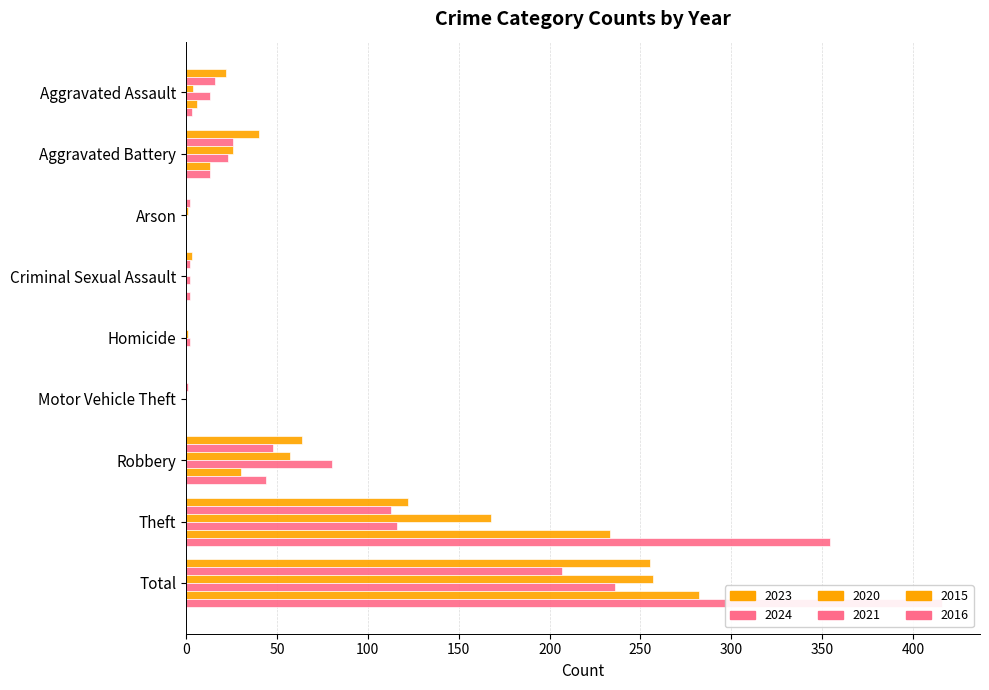

Reading left to right, what are all the values shown in this chart?

2023: Aggravated Assault=22	Aggravated Battery=40	Arson=0	Criminal Sexual Assault=3	Homicide=0	Motor Vehicle Theft=0	Robbery=64	Theft=122	Total=255
2024: Aggravated Assault=16	Aggravated Battery=26	Arson=2	Criminal Sexual Assault=2	Homicide=0	Motor Vehicle Theft=1	Robbery=48	Theft=113	Total=207
2020: Aggravated Assault=4	Aggravated Battery=26	Arson=1	Criminal Sexual Assault=0	Homicide=1	Motor Vehicle Theft=0	Robbery=57	Theft=168	Total=257
2021: Aggravated Assault=13	Aggravated Battery=23	Arson=0	Criminal Sexual Assault=2	Homicide=2	Motor Vehicle Theft=0	Robbery=80	Theft=116	Total=236
2015: Aggravated Assault=6	Aggravated Battery=13	Arson=0	Criminal Sexual Assault=0	Homicide=0	Motor Vehicle Theft=0	Robbery=30	Theft=233	Total=282
2016: Aggravated Assault=3	Aggravated Battery=13	Arson=0	Criminal Sexual Assault=2	Homicide=0	Motor Vehicle Theft=0	Robbery=44	Theft=354	Total=416